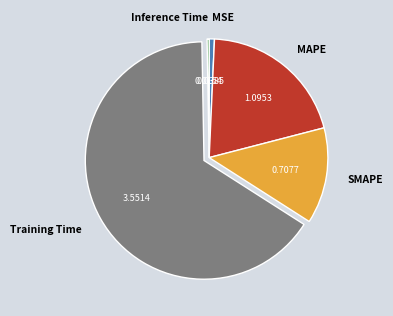

Which category accounts for the majority?

Training Time